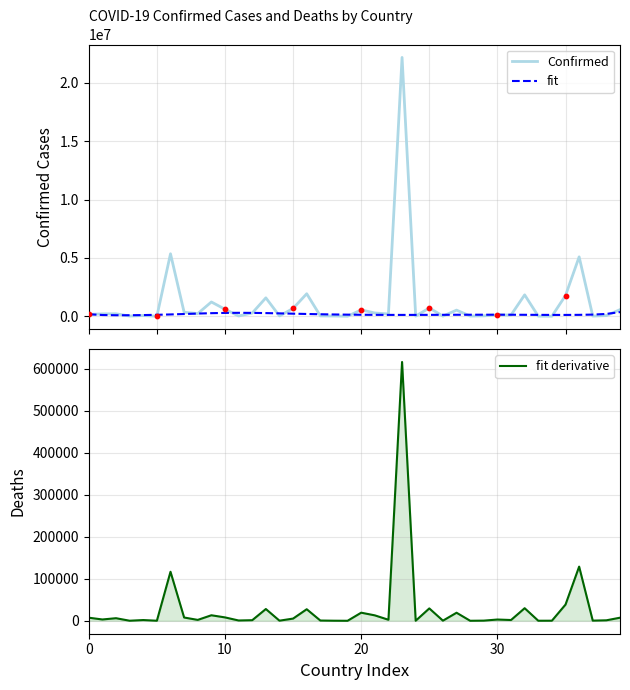

At which category is the sum across all series the highest?

23